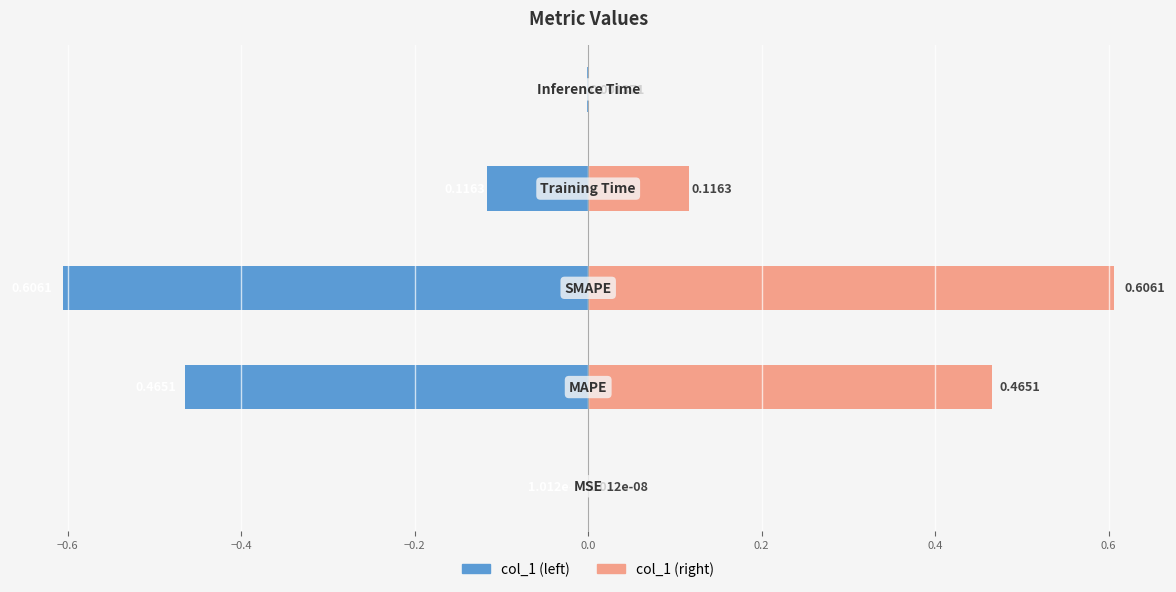

Is it true that col_1 (left) equals -0.0 at 0.0?

False